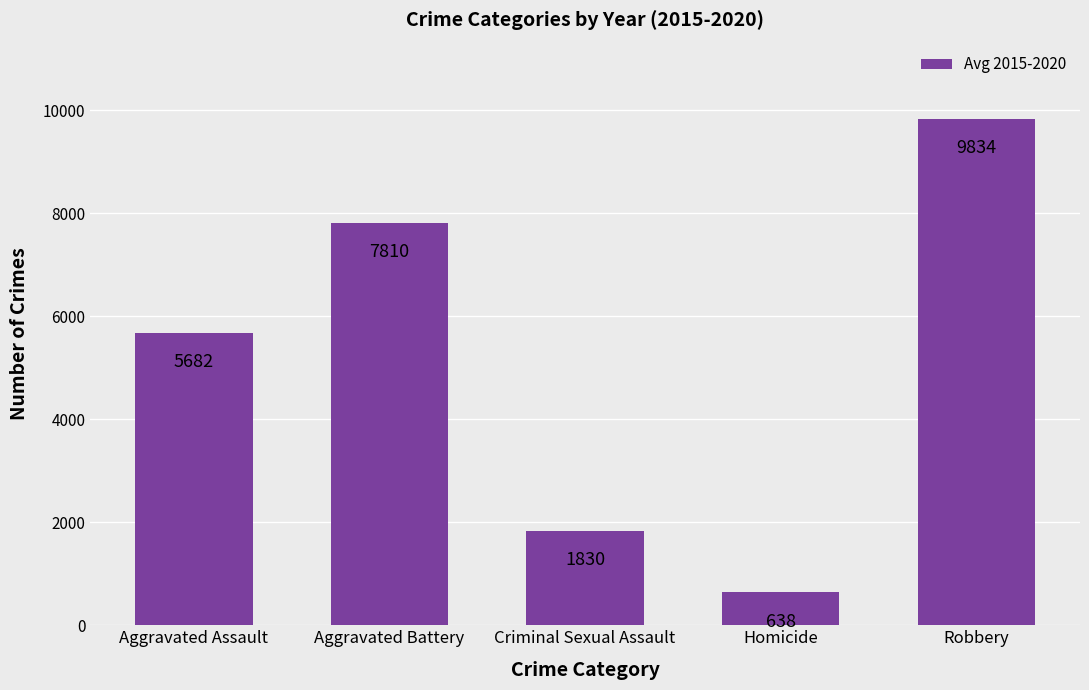

What is the difference between the maximum and minimum values?

9196